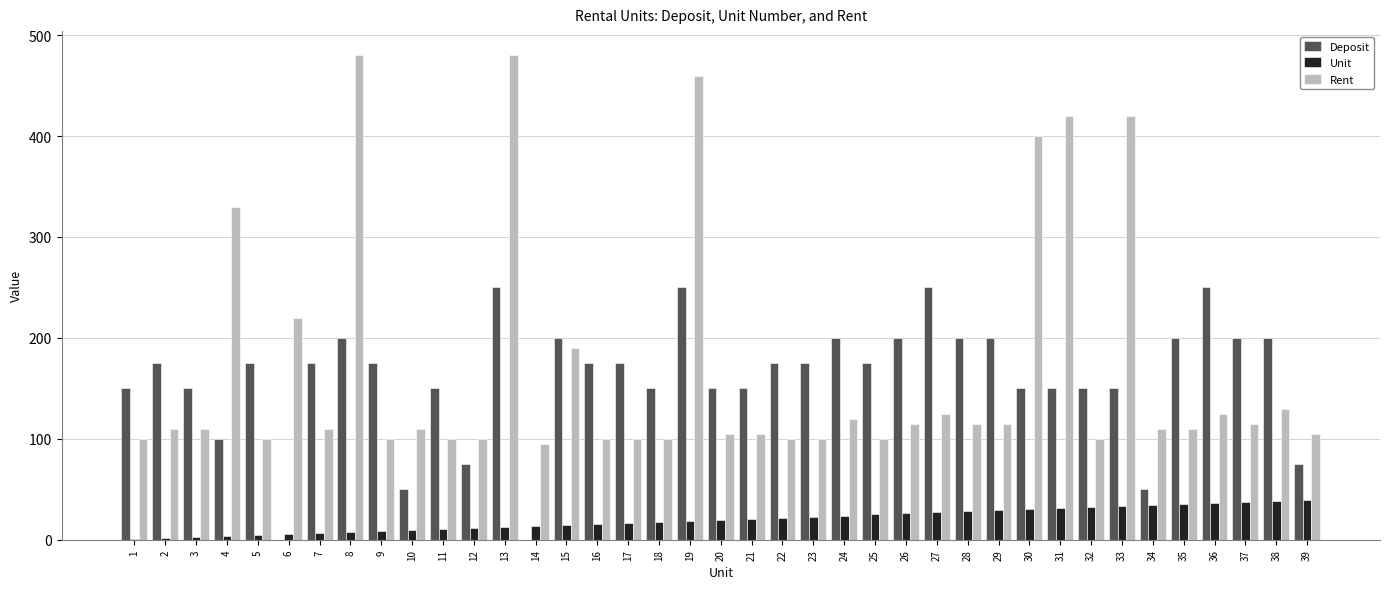

Which series has the largest range (max minus min)?

Rent